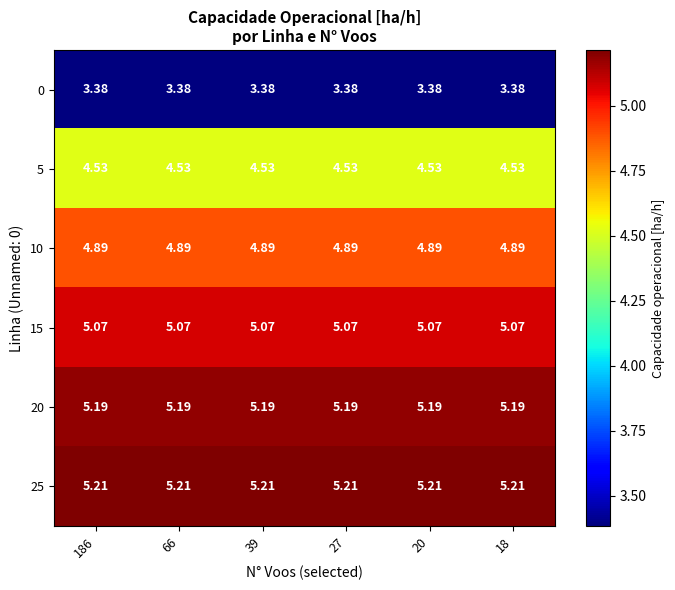

Is the value of 20 at 18 greater than the value of 15 at 186?

Yes